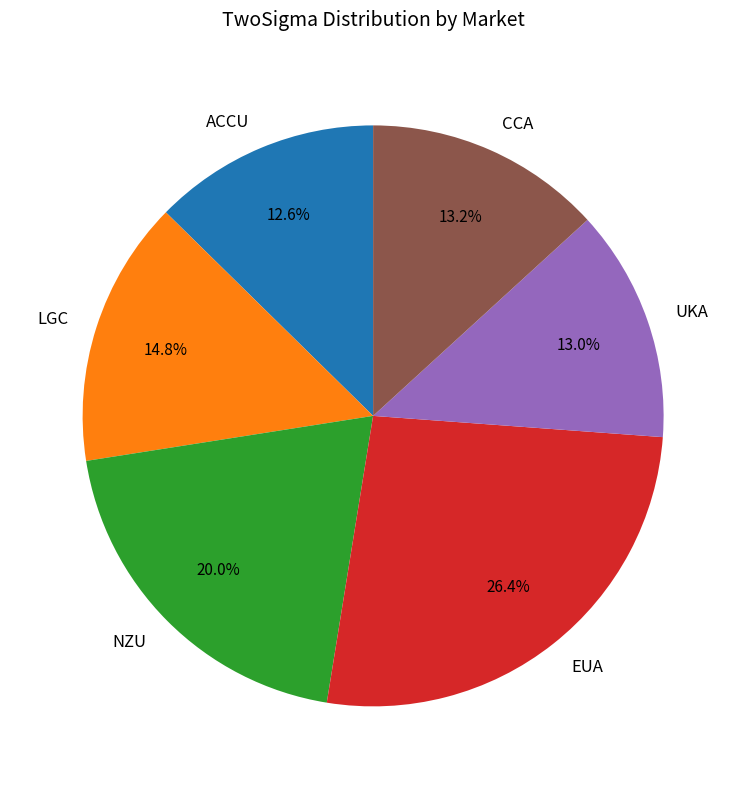

True or false: NZU accounts for 20% of the total.

True